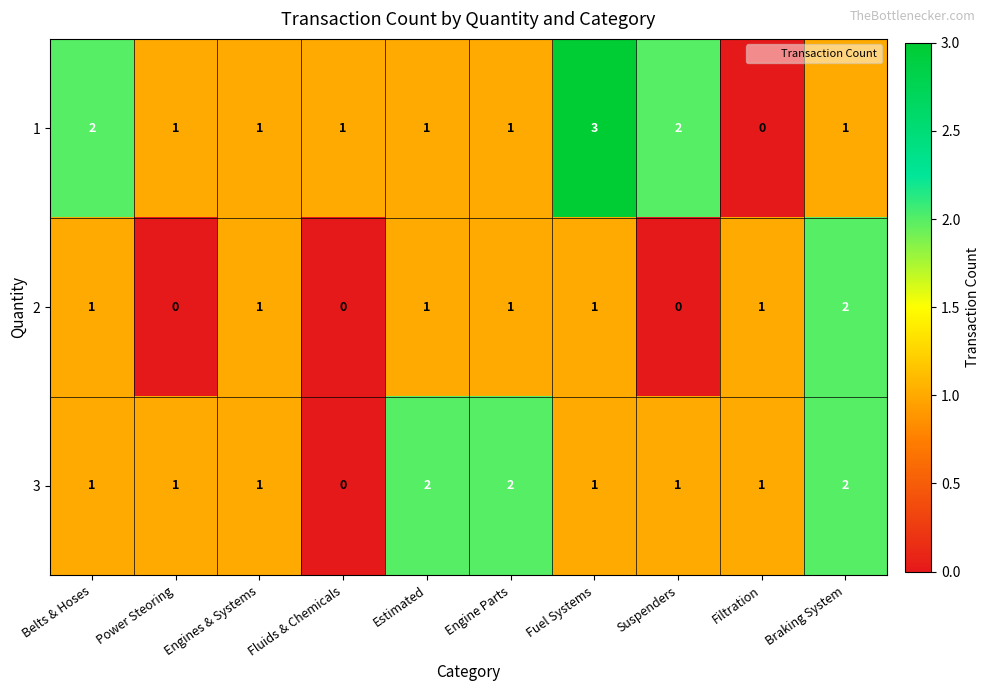

What is the greatest value displayed?

3